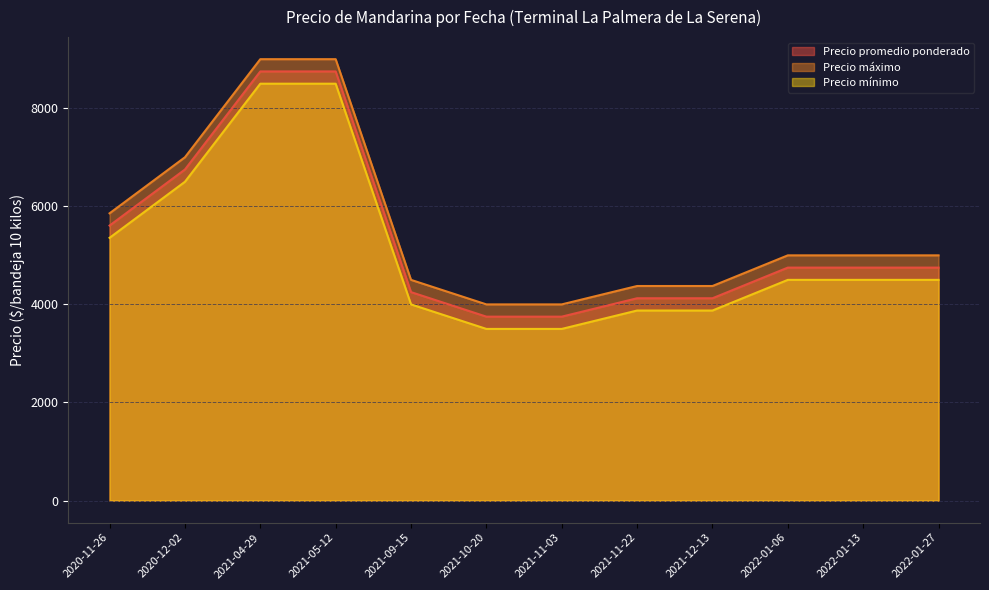

Read the Precio mínimo value at 2021-04-29.

8500.0